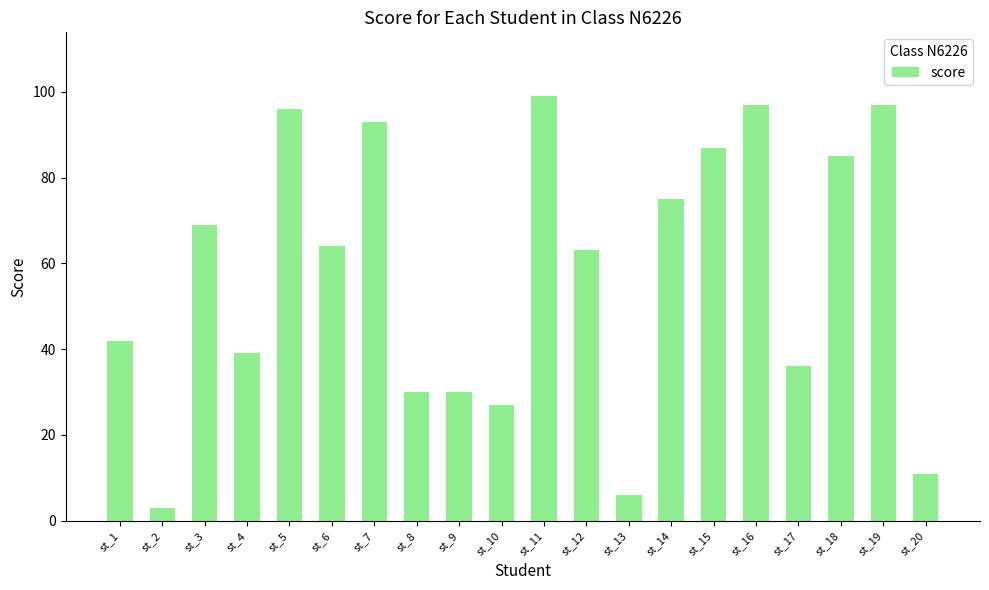

Does the chart contain any negative values?

No